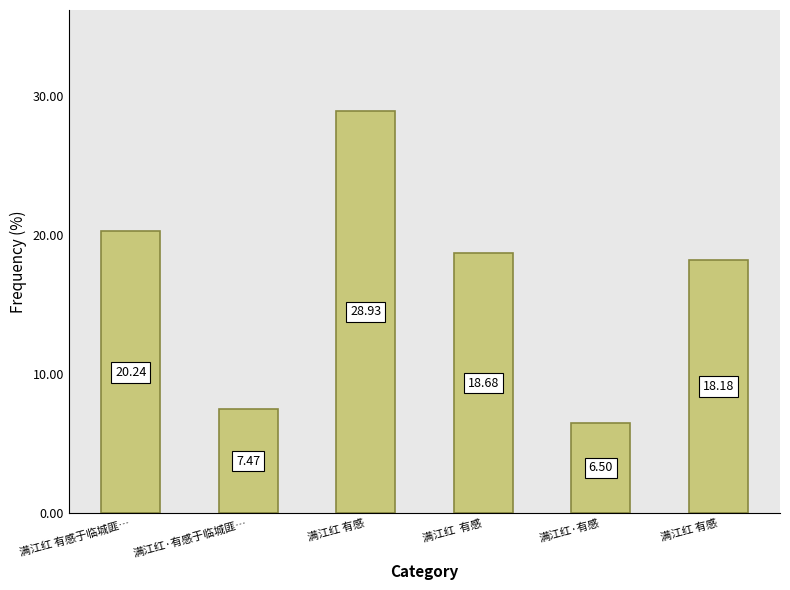

How many values are below 18?

2